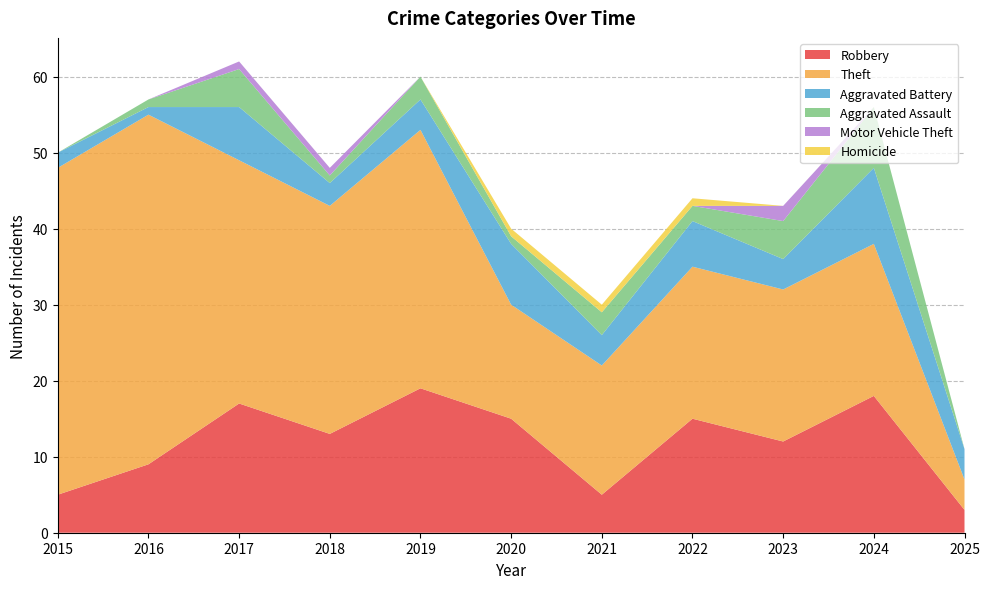

Reading left to right, what are all the values shown in this chart?

Robbery: 2015=5	2016=9	2017=17	2018=13	2019=19	2020=15	2021=5	2022=15	2023=12	2024=18	2025=3
Theft: 2015=43	2016=46	2017=32	2018=30	2019=34	2020=15	2021=17	2022=20	2023=20	2024=20	2025=4
Aggravated Battery: 2015=2	2016=1	2017=7	2018=3	2019=4	2020=8	2021=4	2022=6	2023=4	2024=10	2025=4
Aggravated Assault: 2015=0	2016=1	2017=5	2018=1	2019=3	2020=1	2021=3	2022=2	2023=5	2024=8	2025=0
Motor Vehicle Theft: 2015=0	2016=0	2017=1	2018=1	2019=0	2020=0	2021=0	2022=0	2023=2	2024=0	2025=0
Homicide: 2015=0	2016=0	2017=0	2018=0	2019=0	2020=1	2021=1	2022=1	2023=0	2024=0	2025=0